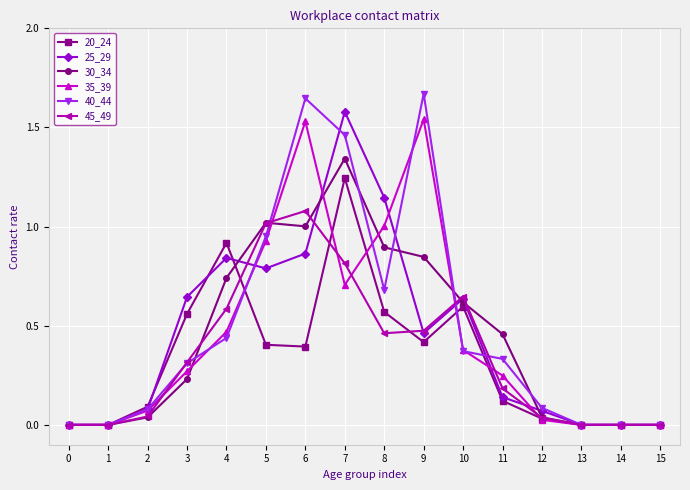

At which category is the sum across all series the highest?

7